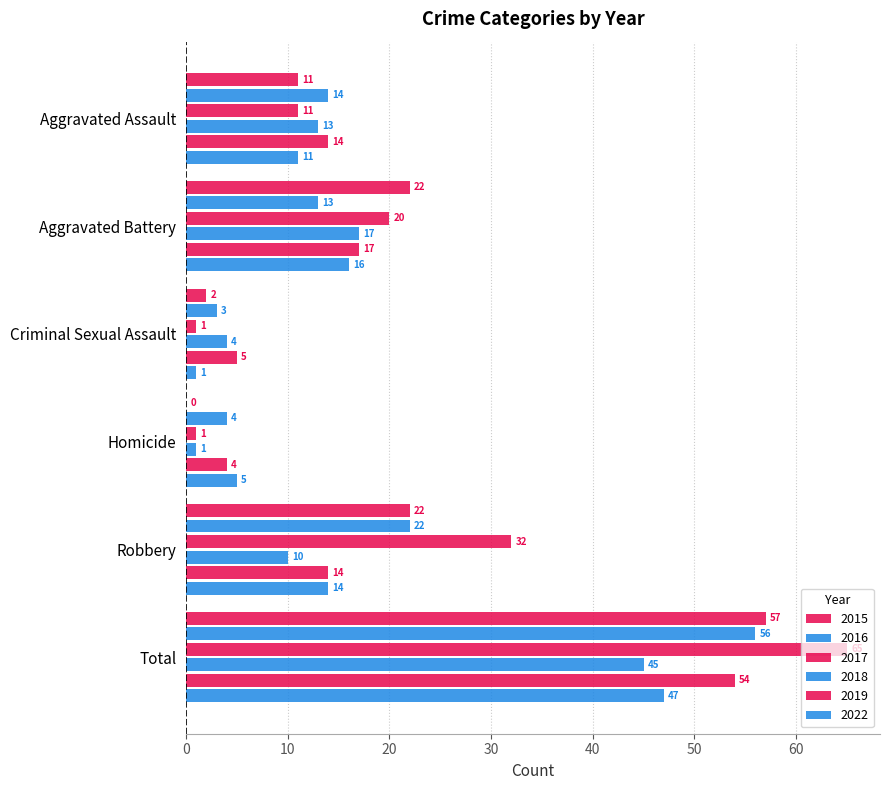

Are the bars horizontal?

Yes